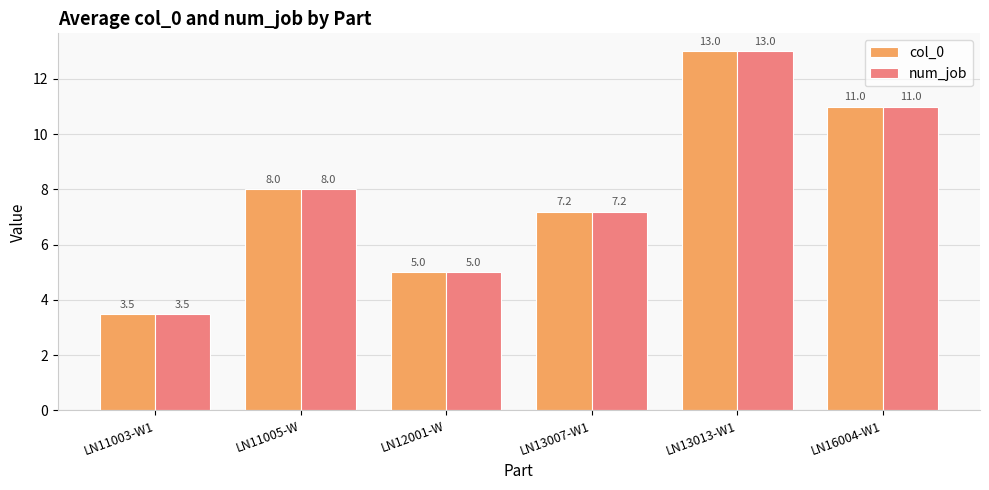

What position from the right is LN13007-W1?

3